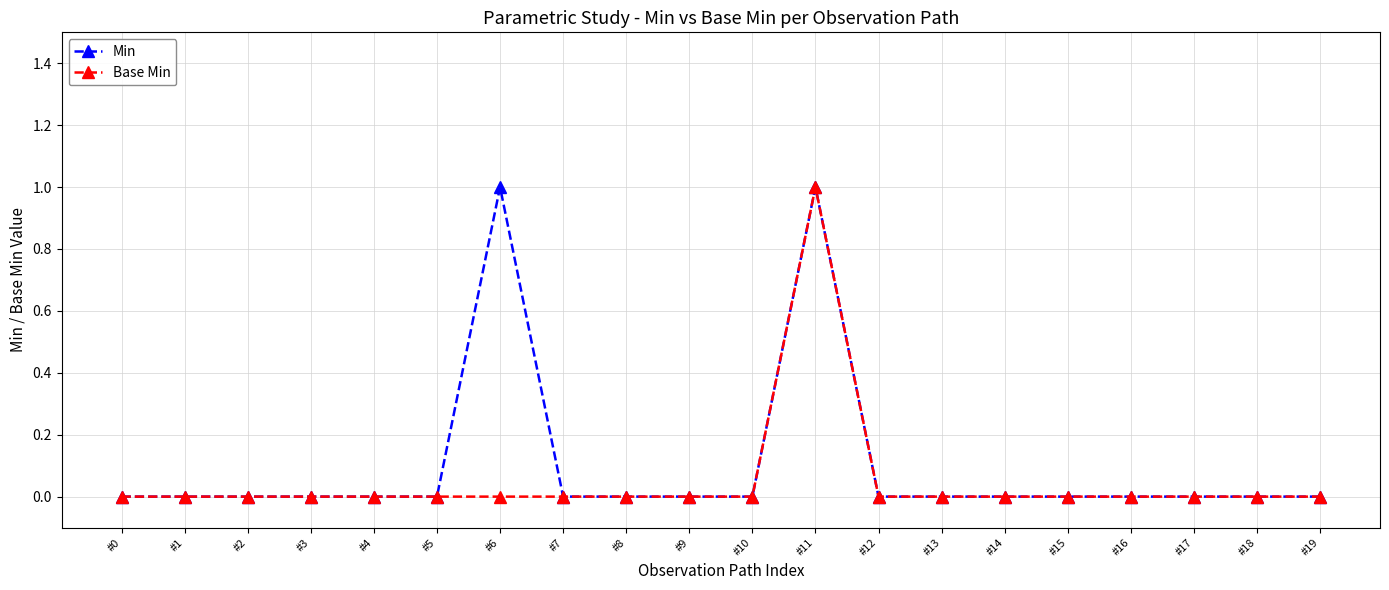

Rank the series by their average value, from lowest to highest.

Base Min, Min